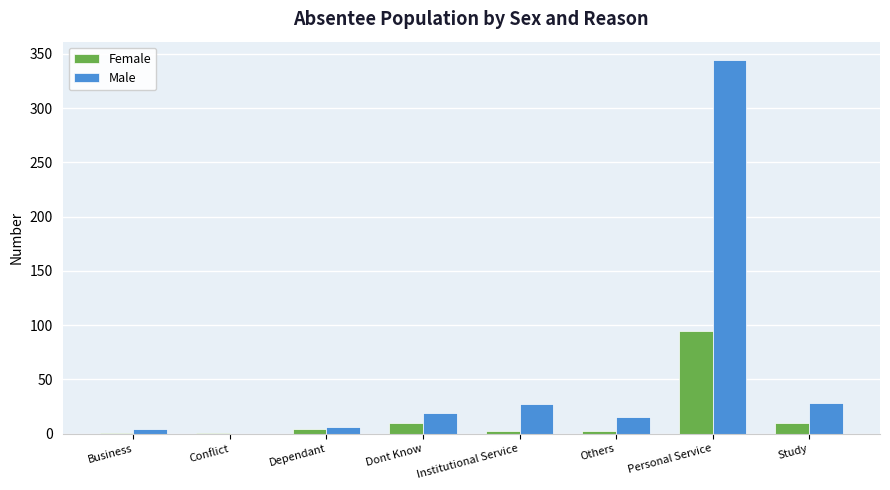

What is the approximate value of Male at Dont Know?

19